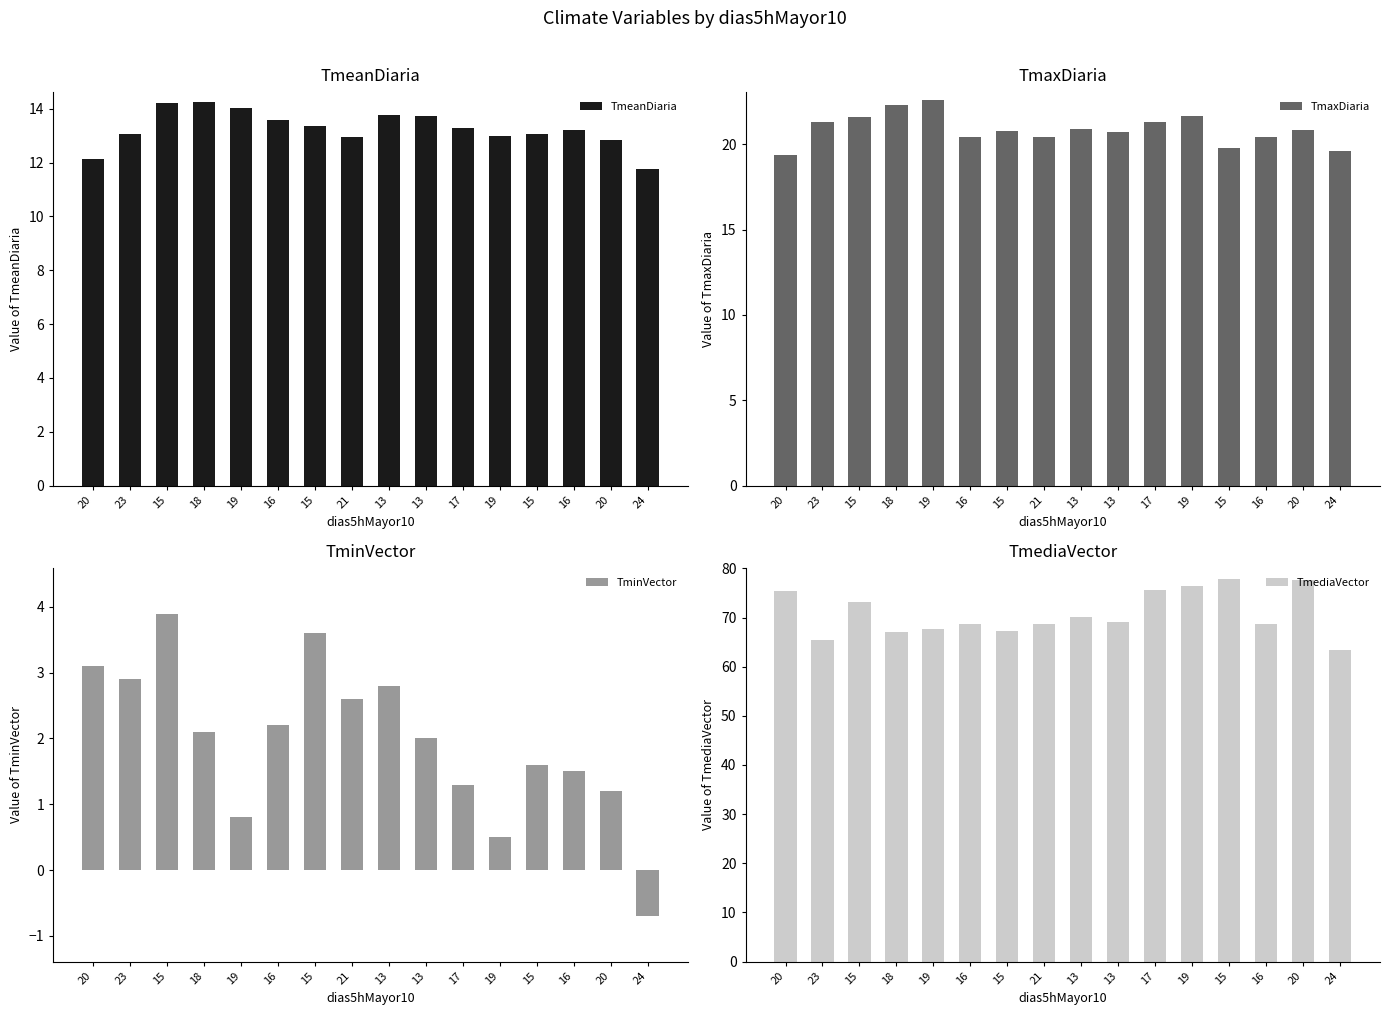

Count the number of categories in the chart.

16